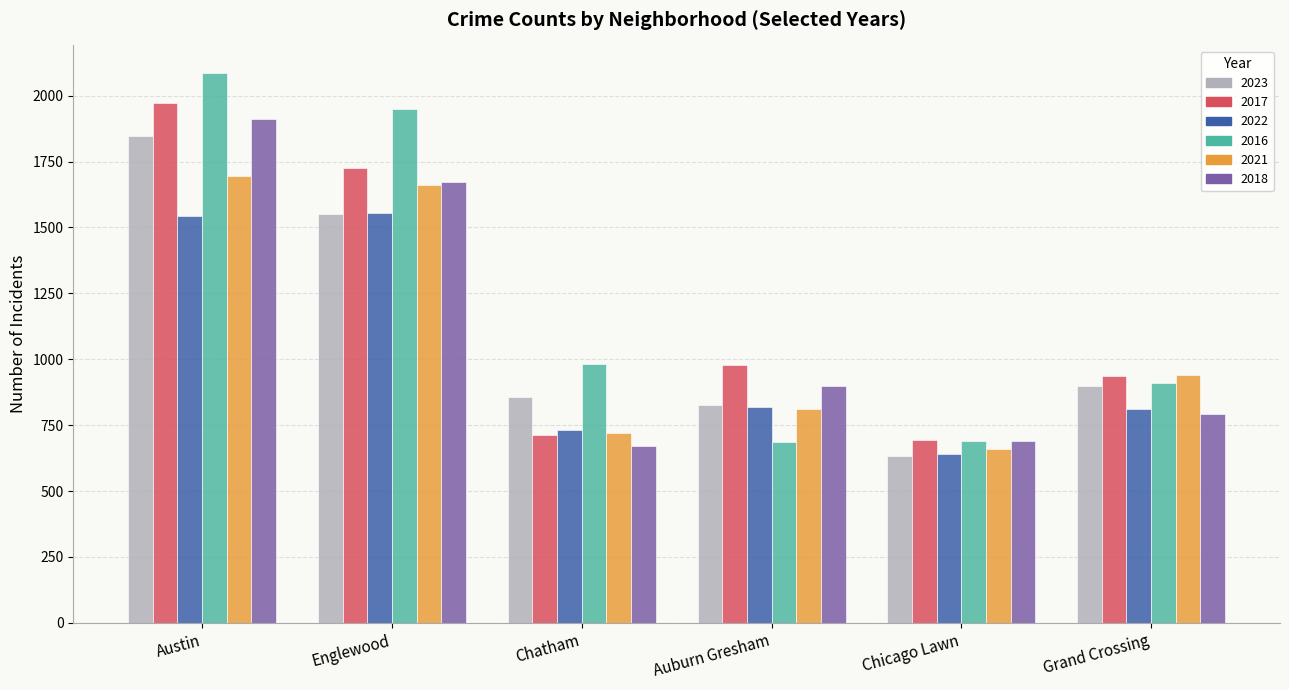

What is the difference between the maximum and minimum values in the 2017 series?

1277